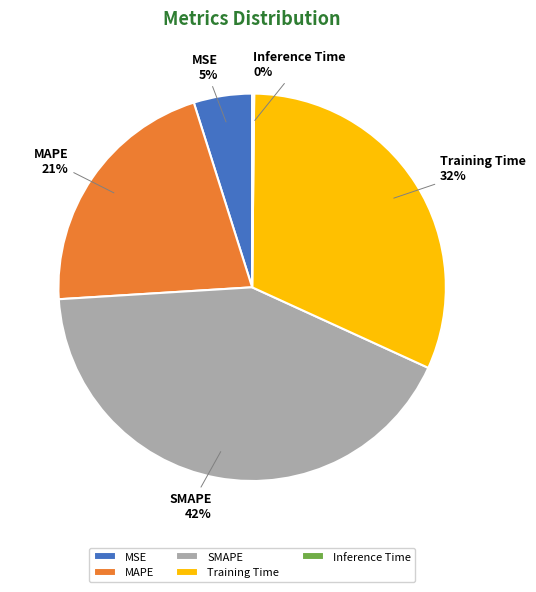

To the nearest percent, what is the difference between the largest and smallest slice percentages?

42%